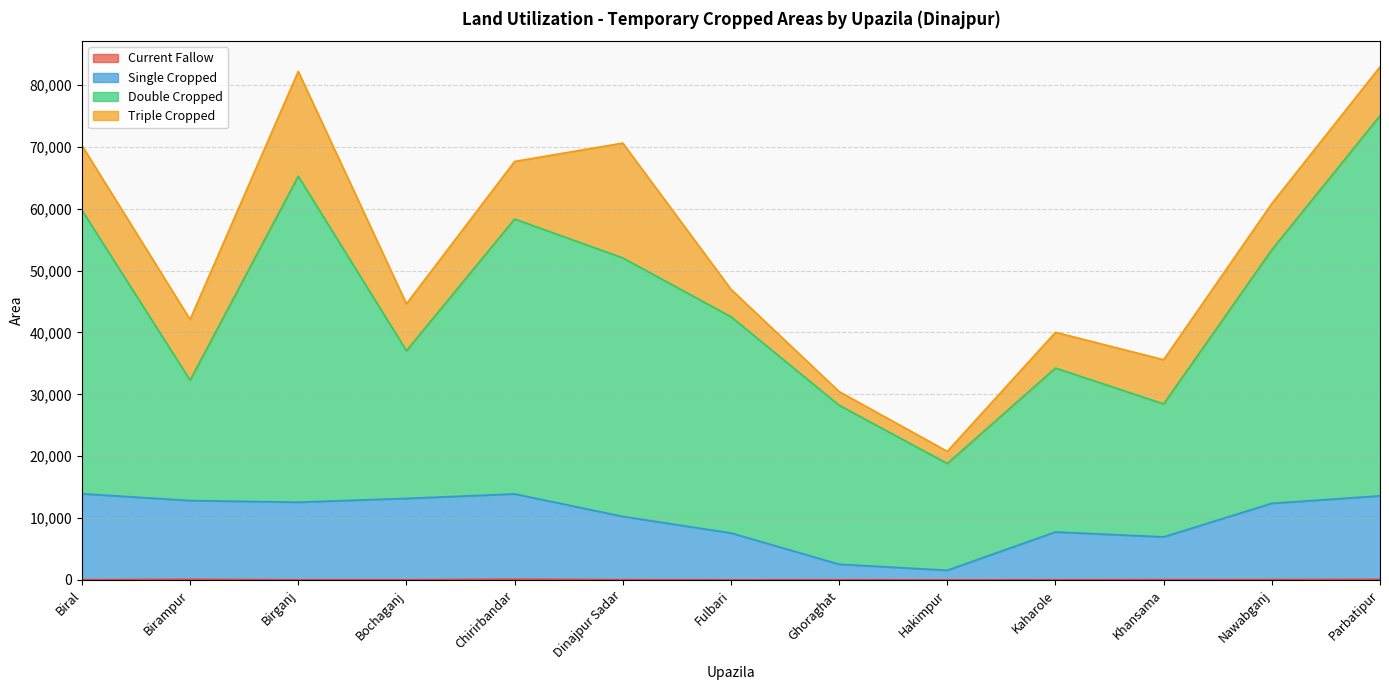

Does the chart display data point markers on the line(s)?

No